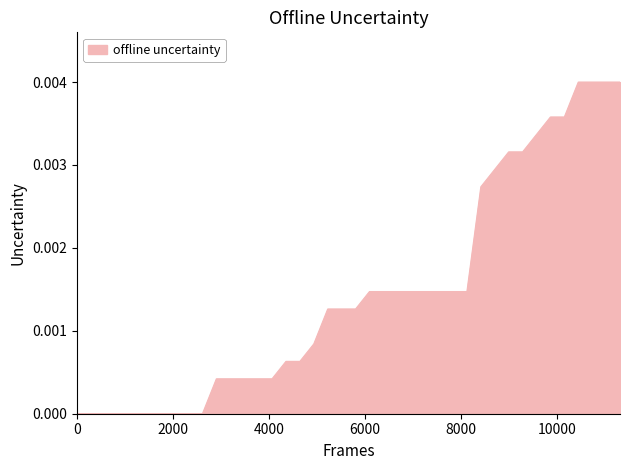

How many distinct data groups are displayed?

1